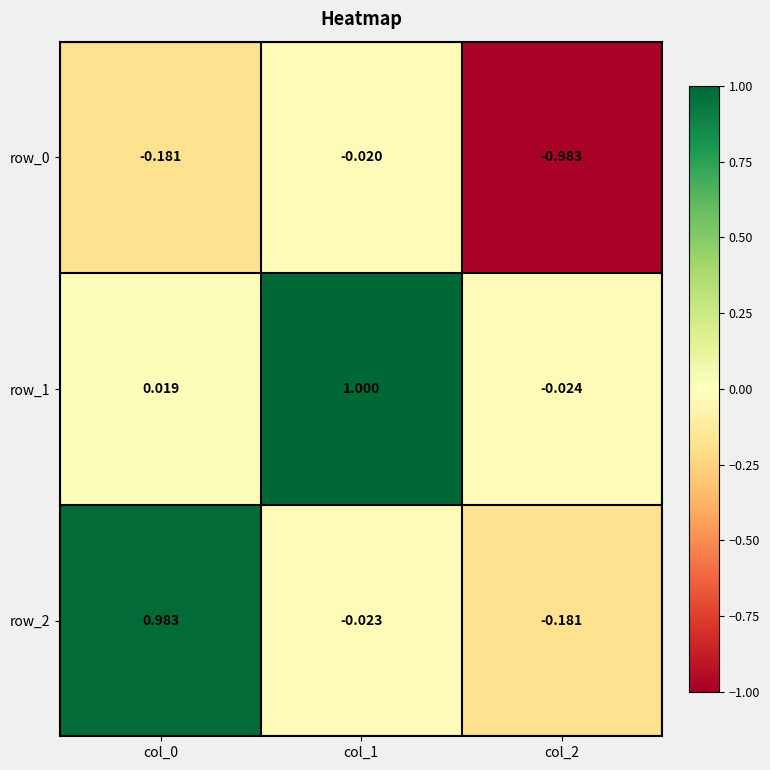

Is the value of row_1 at col_1 greater than the value of row_0 at col_2?

Yes